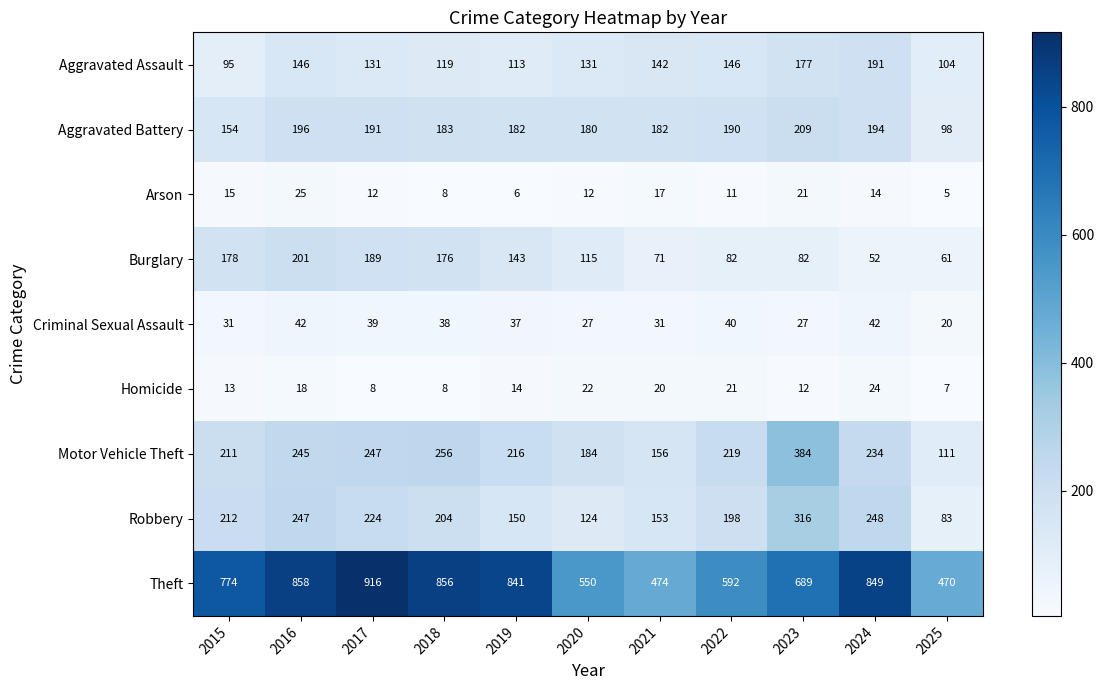

Is it true that Homicide equals 21 at 2023?

False